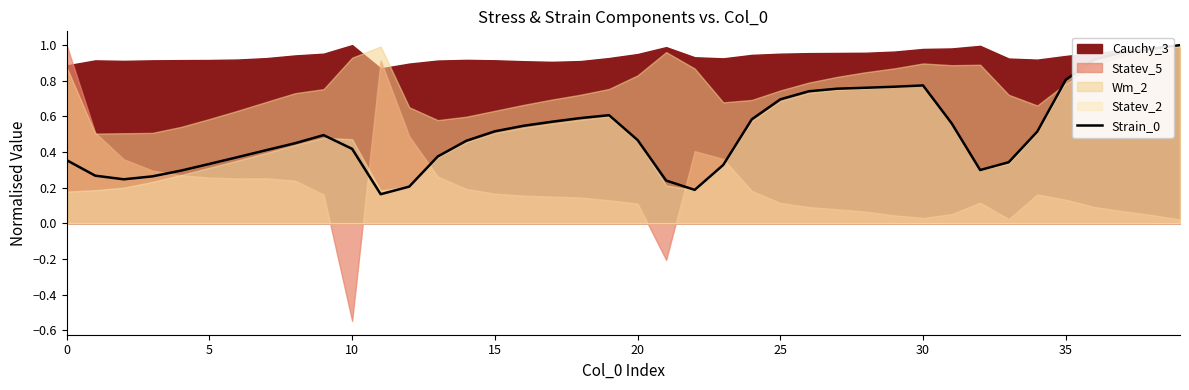

The value of Strain_0 at 10 is 0.1. True or false?

False